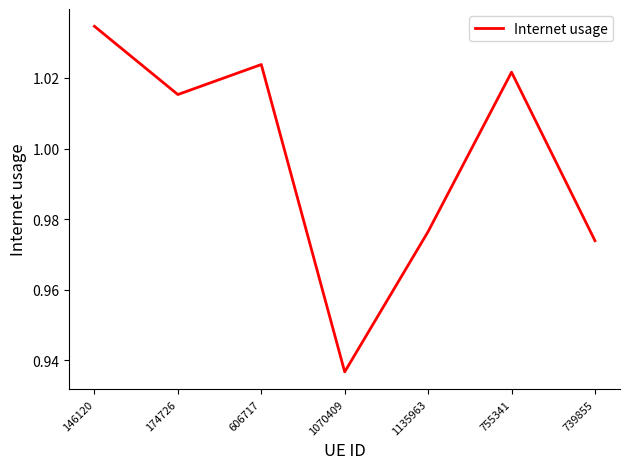

At which label is the value closest to 0?

1070409